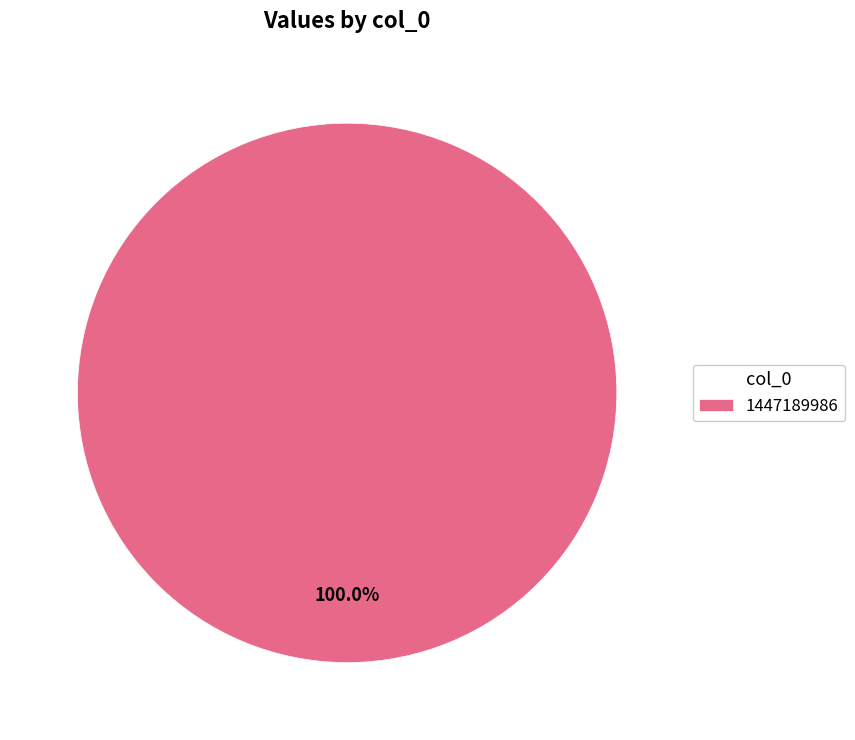

Rank the categories by value from highest to lowest.

1447189986